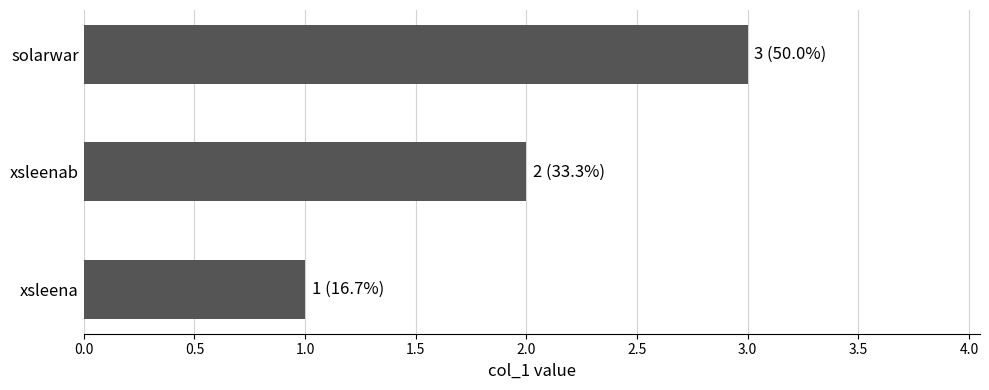

List the labels in order of value, smallest first.

xsleena, xsleenab, solarwar